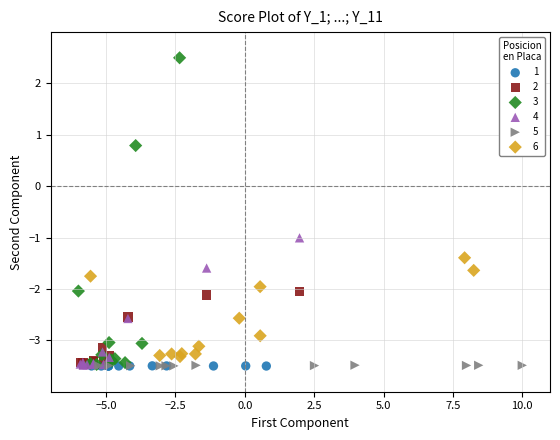

Which series has the largest Y range (max minus min)?

3